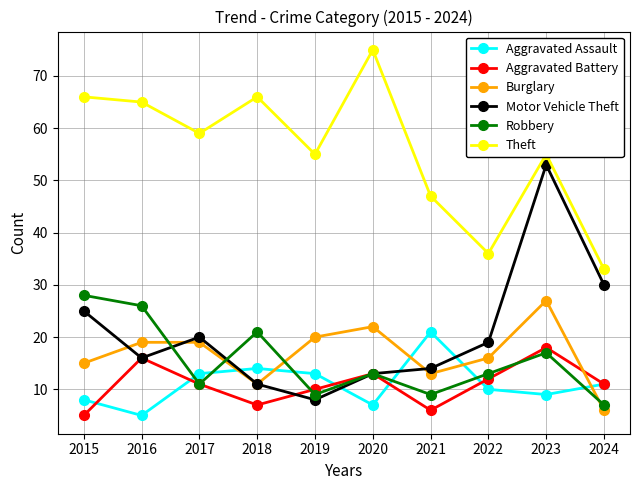

What is the value of the Theft point at the 10th from the left?

33